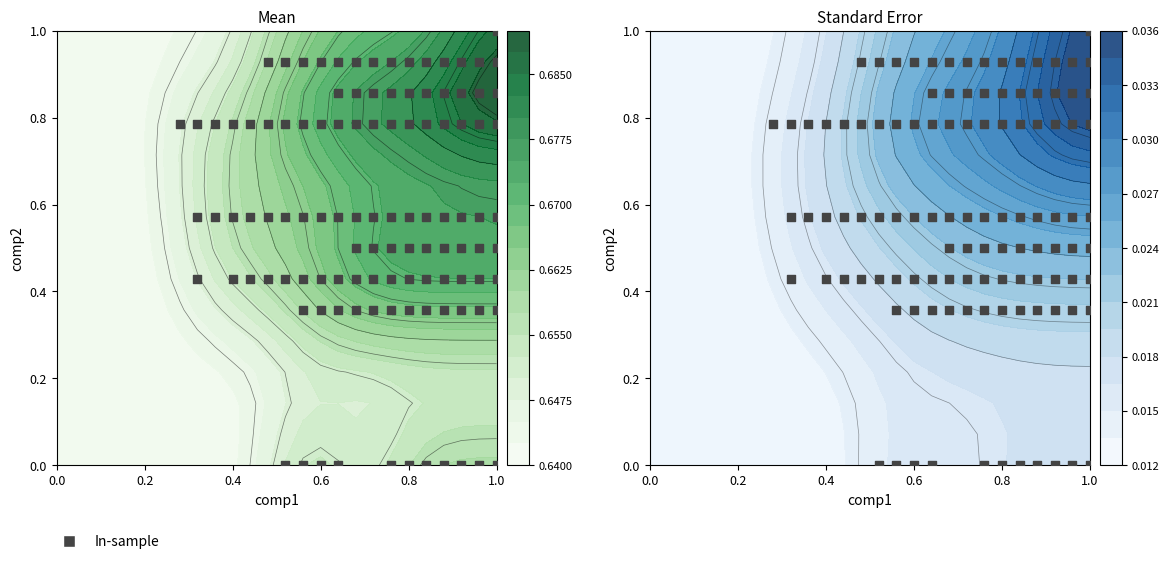

How many categories are shown in the chart?

26